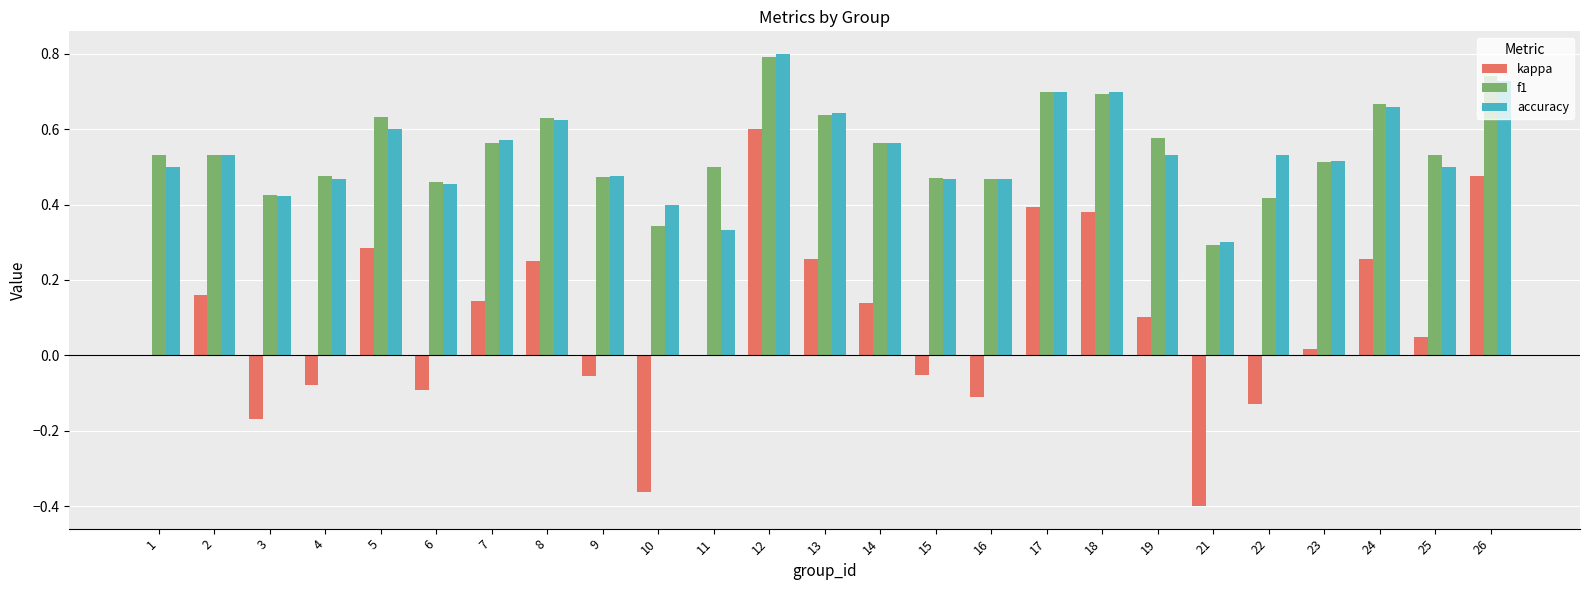

What are all the series names shown in the legend?

kappa, f1, accuracy